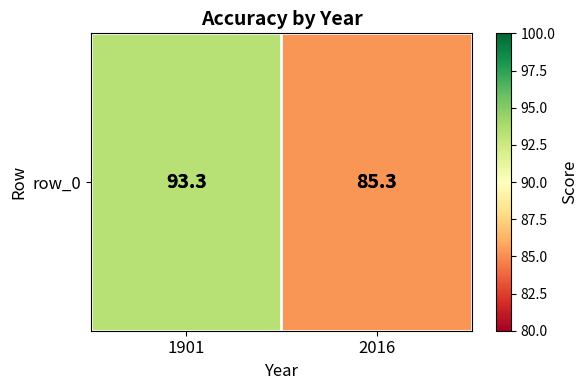

Which category has the highest value across all series?

1901